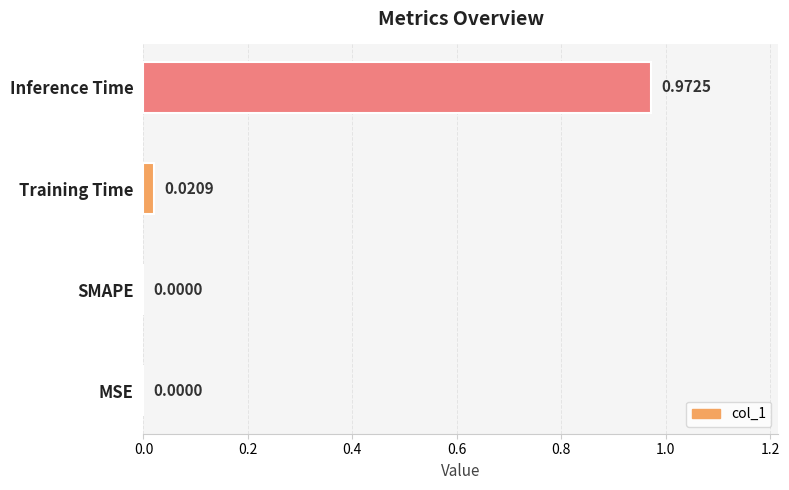

What is the change in value from SMAPE to Inference Time?

+1.0